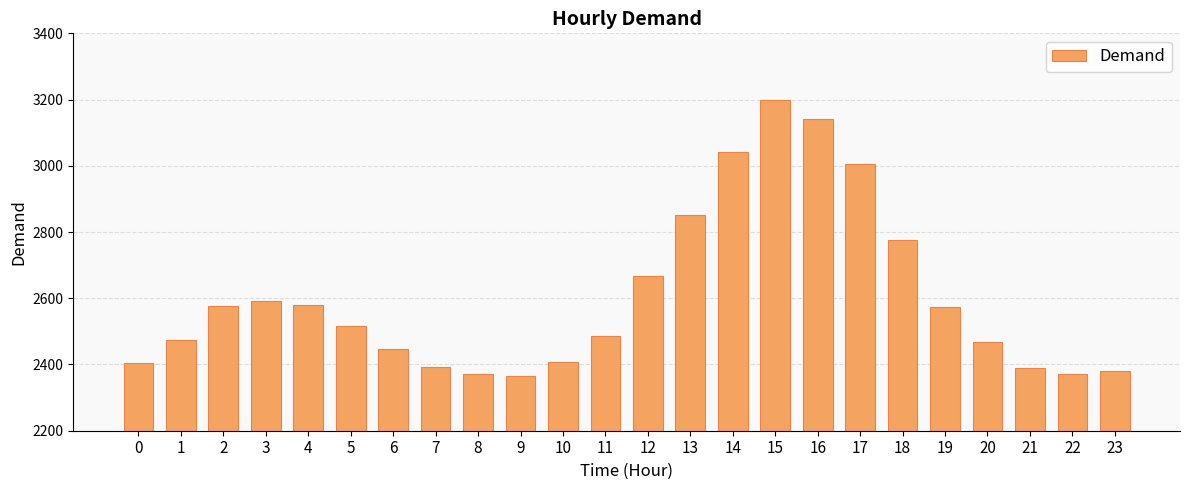

What is the smallest value displayed?

2364